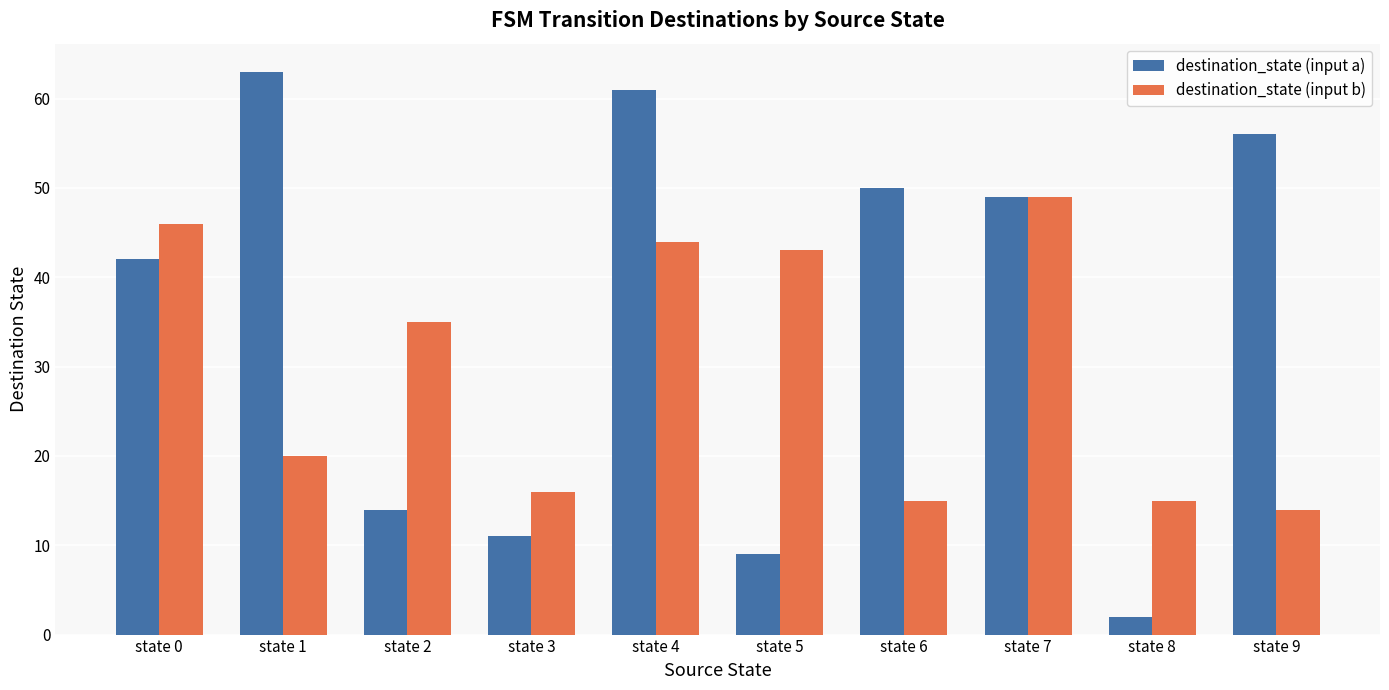

What is the difference between the second highest and second lowest values in the destination_state (input b) series?

31